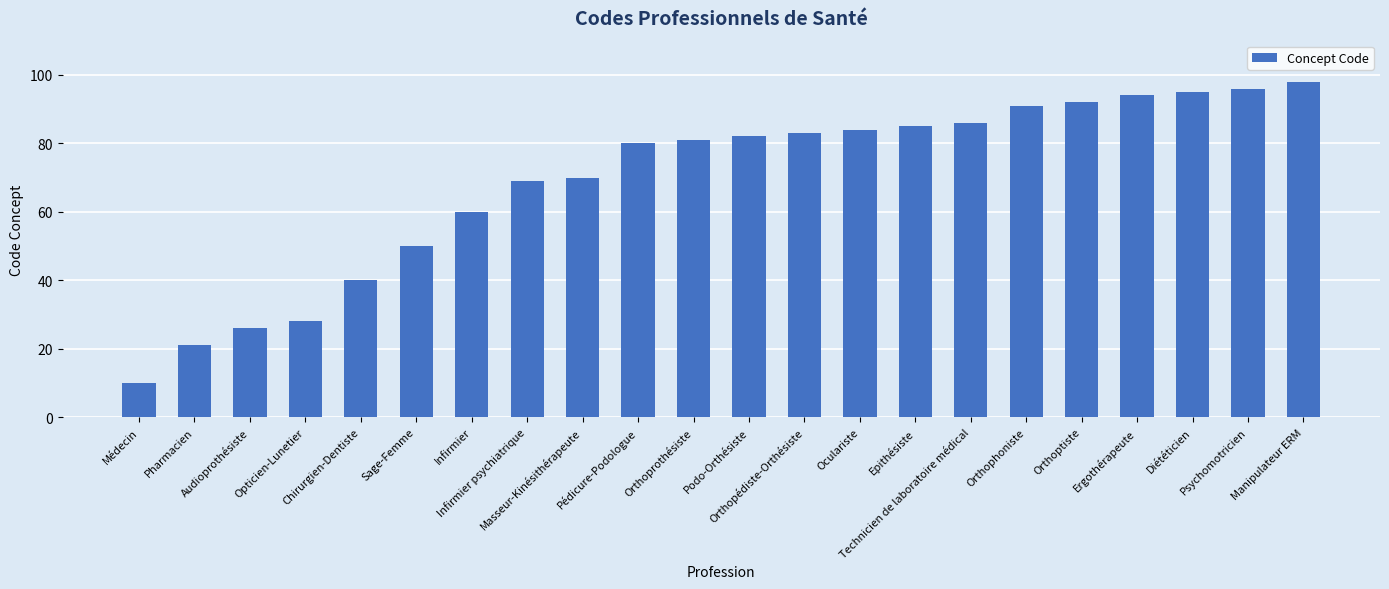

How many data points does each series have?

22